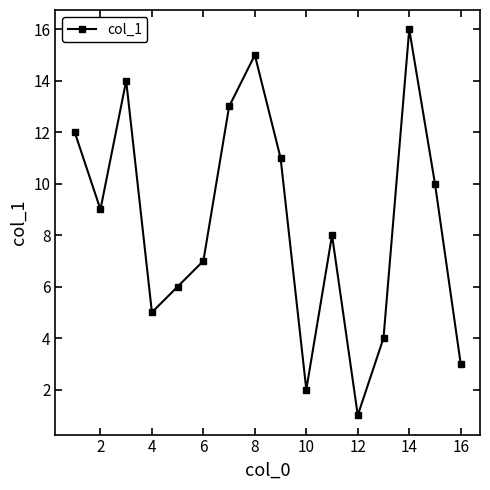

What is the difference between the second highest and minimum values?

14